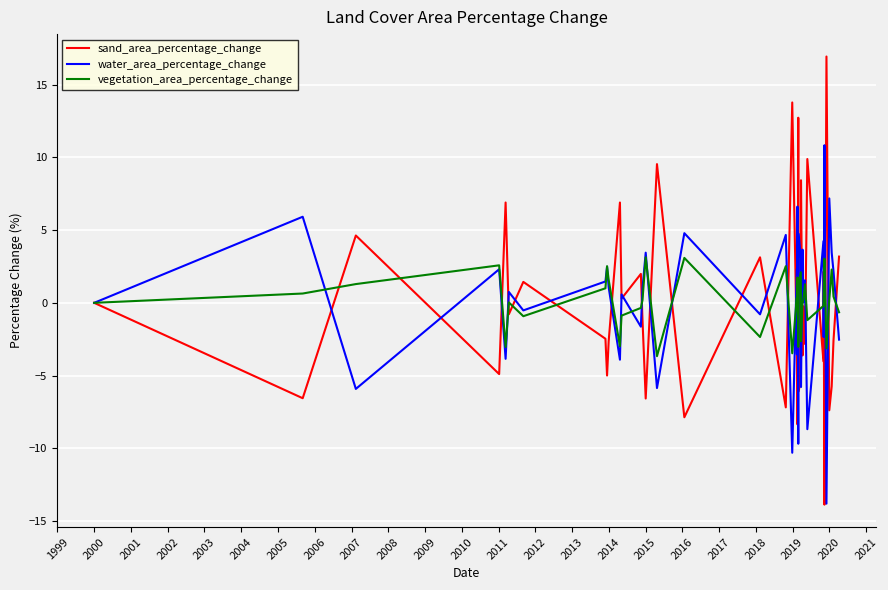

What is the maximum value shown in the chart?

16.9